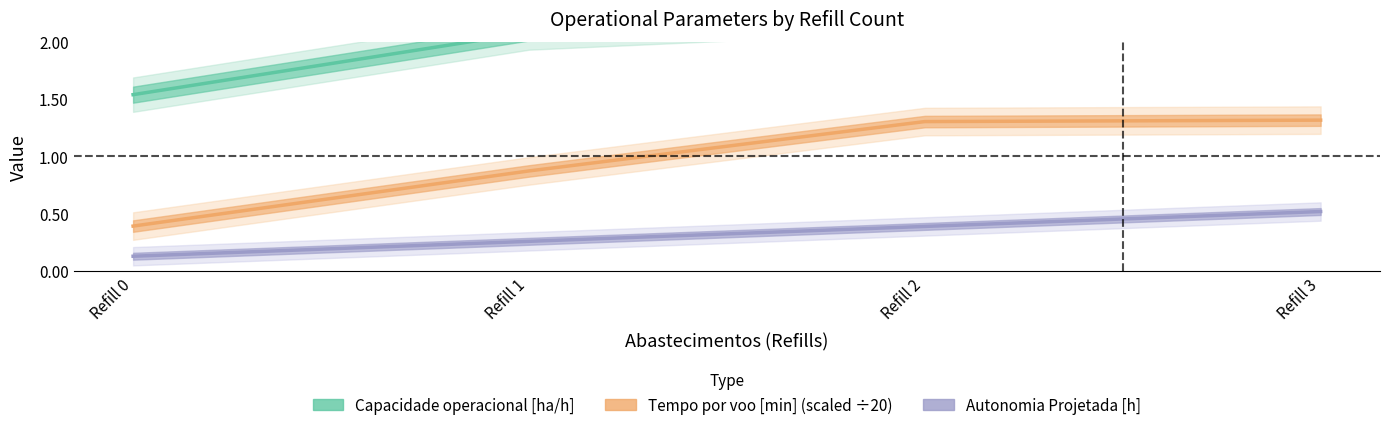

What value does the Tempo por voo [min] series have at Refill 2?

1.3